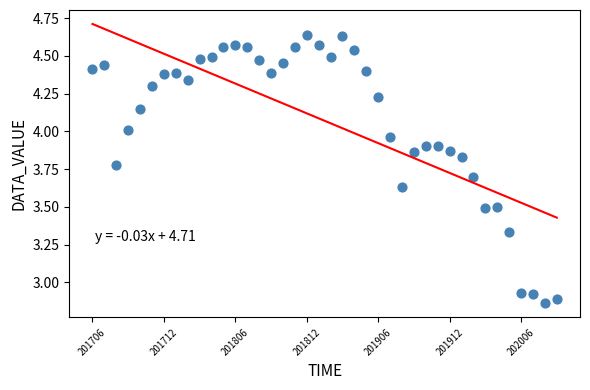

What is the range of Y values (max minus min)?

1.8